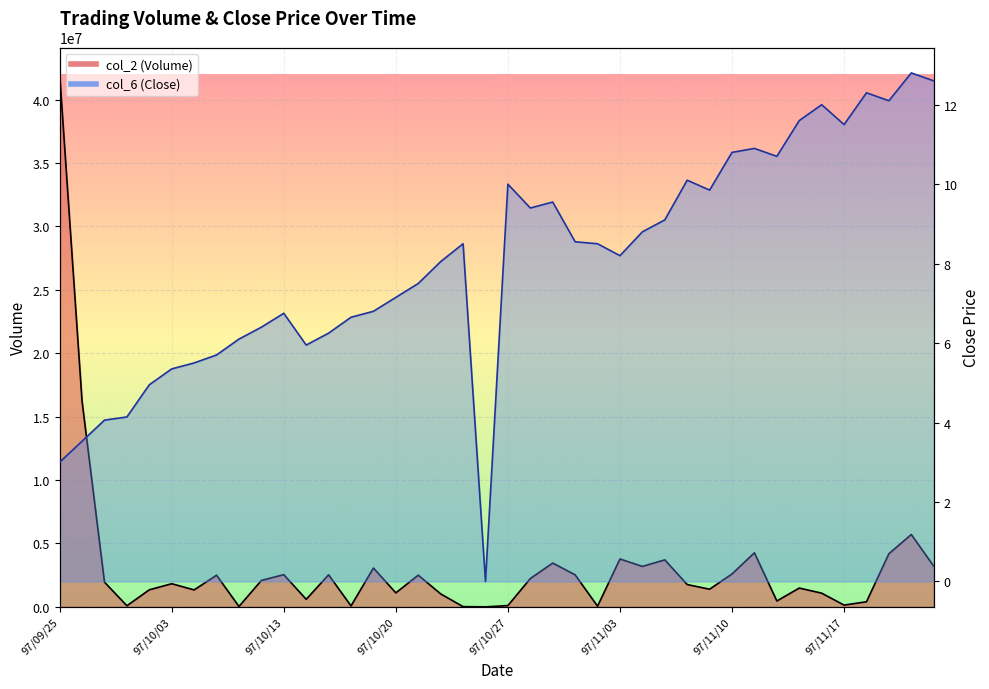

Between 97/10/03 and 97/10/20, which series saw the biggest shift?

col_2